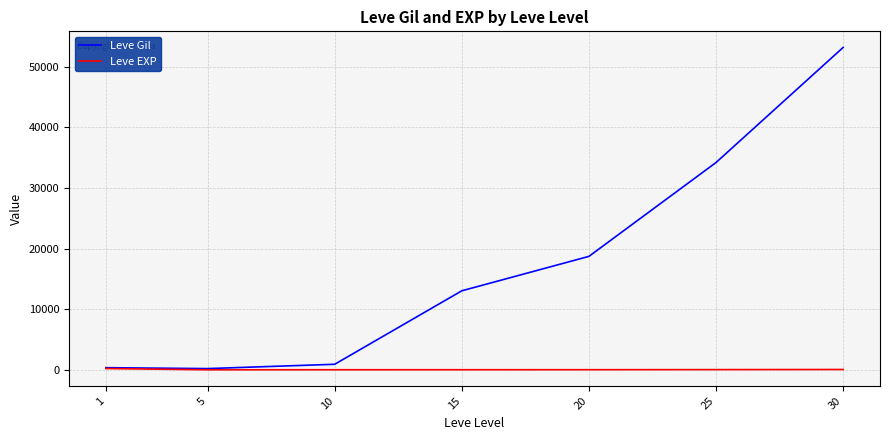

Which series has the widest spread of values?

Leve Gil